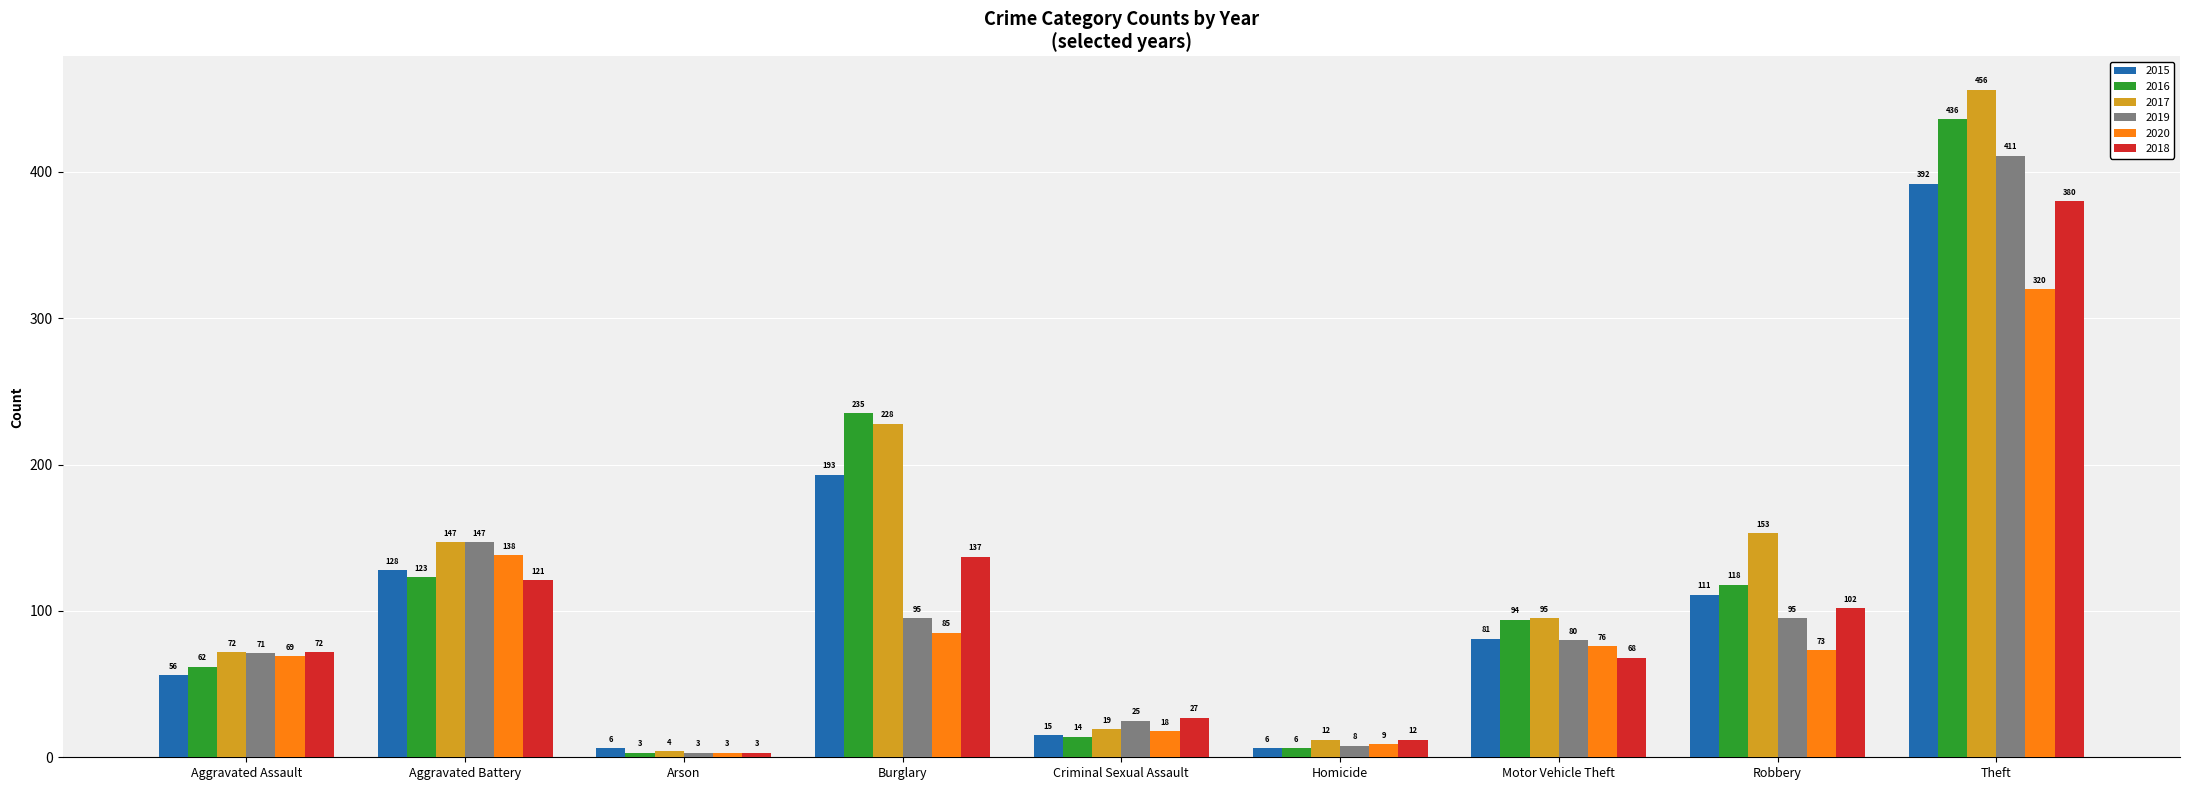

How many bars are there in each group?

6